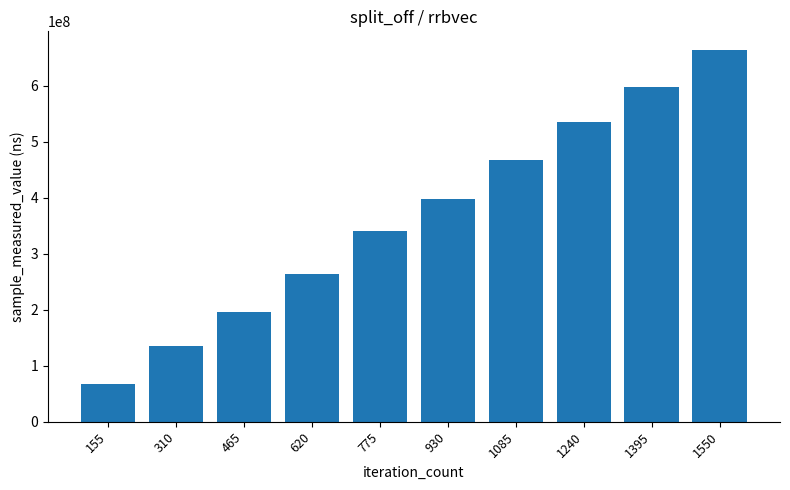

The value at 930 is 193695516. True or false?

False